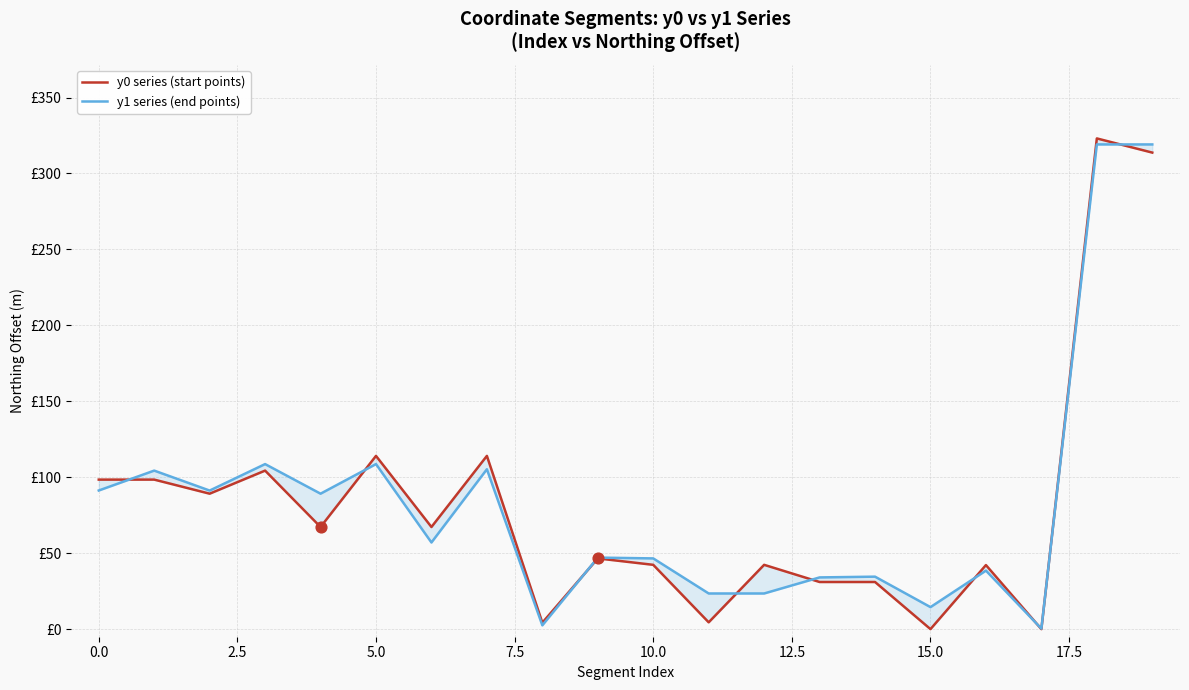

Which series reaches the minimum Y coordinate?

y0 series (start points)